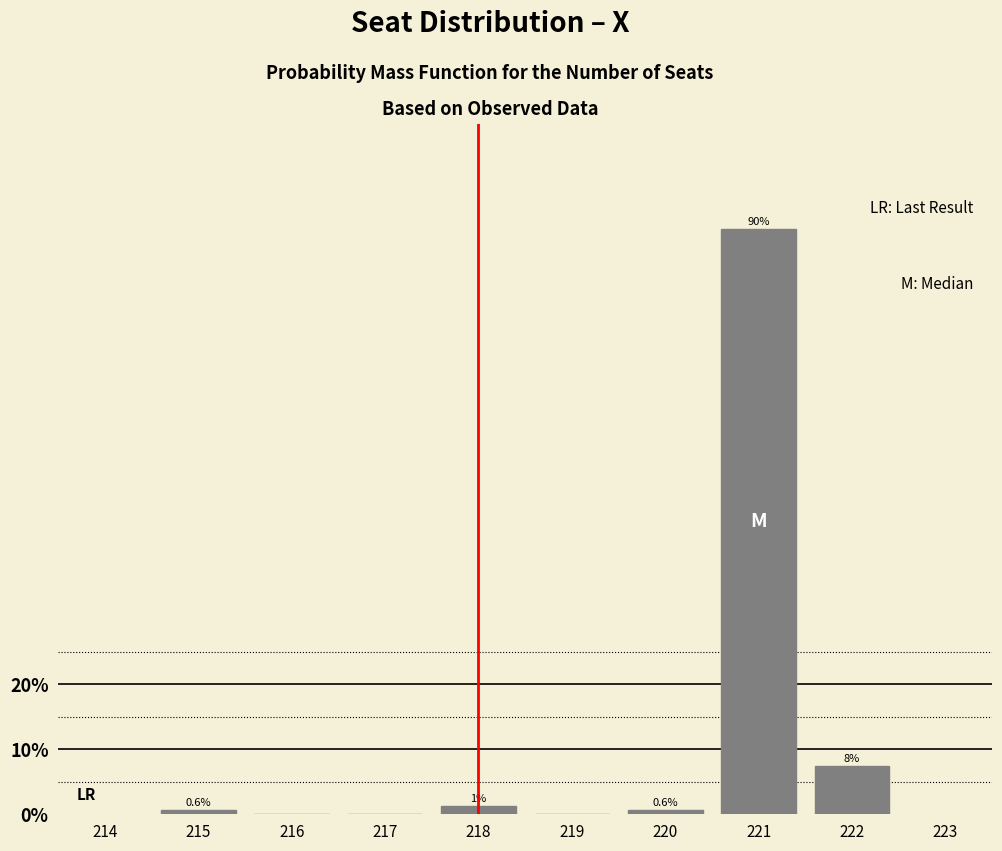

Is it true that the value at 220 is 0.6?

True